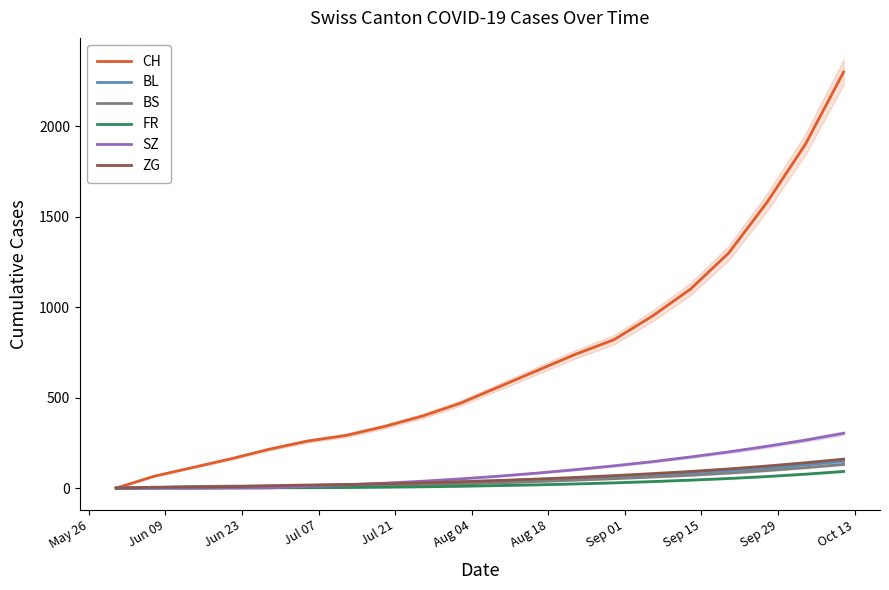

How many values in the BL series exceed 41?

9